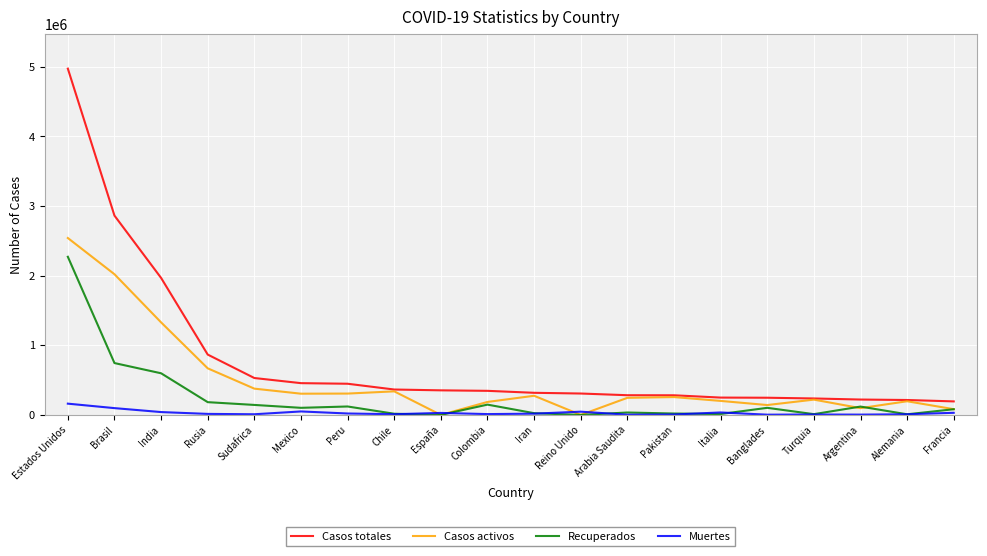

True or false: Casos totales has a value of 307184 at Reino Unido.

True